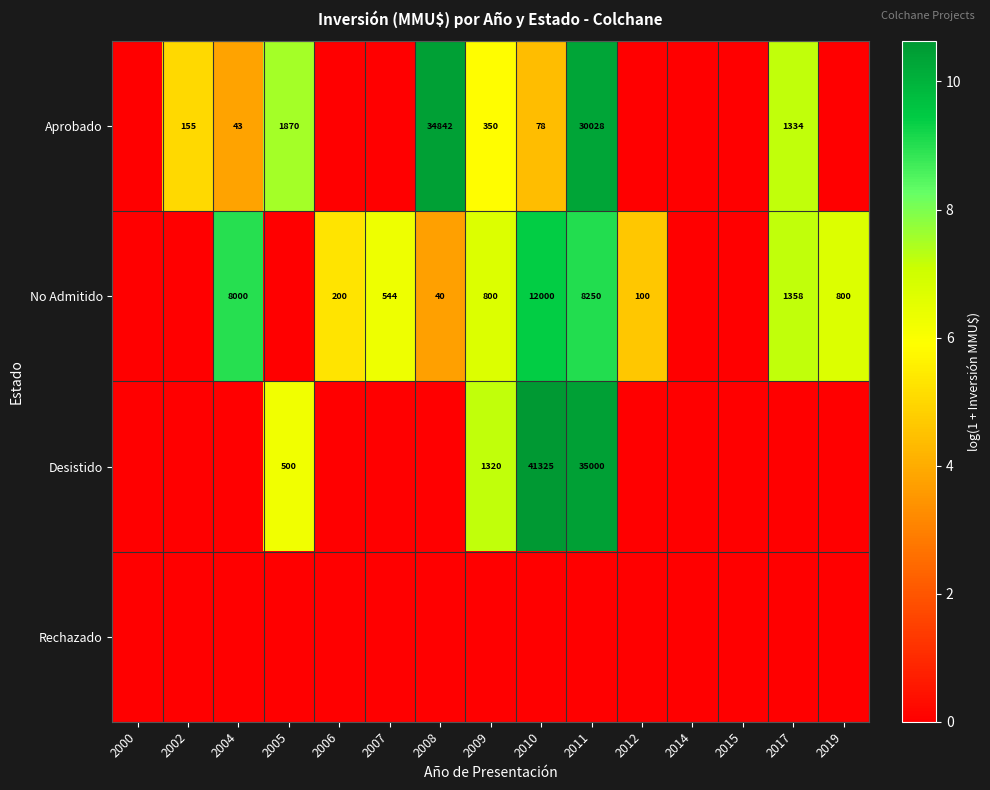

The value of No Admitido at 2009 is 1246. True or false?

False